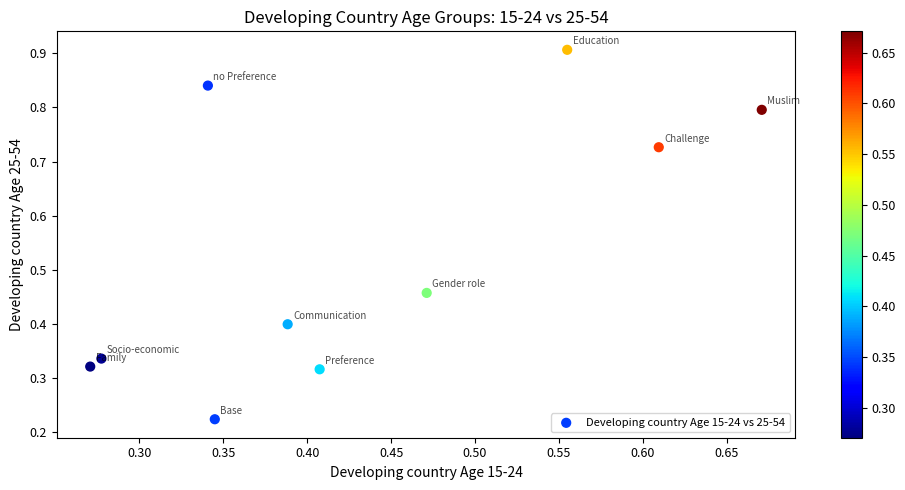

What is the range of X values (max minus min)?

0.4